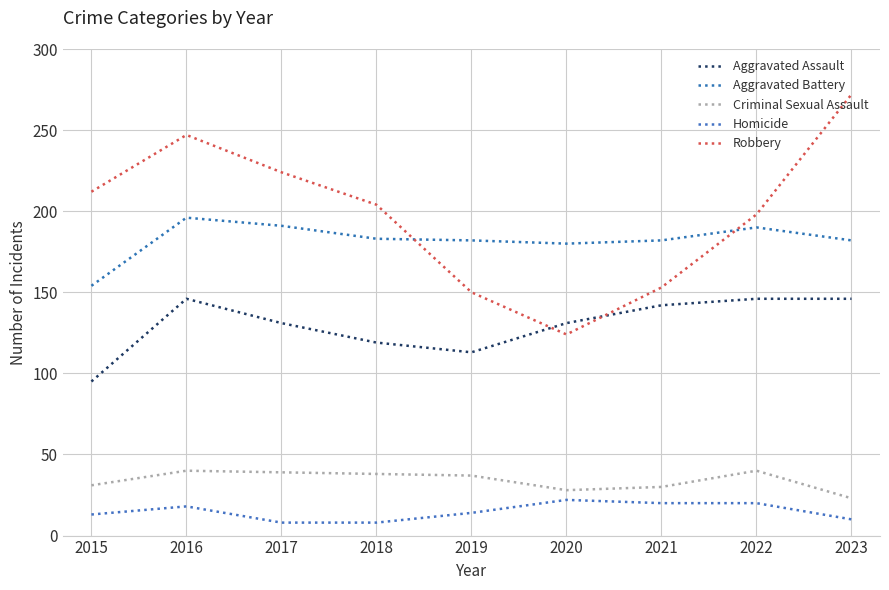

True or false: Criminal Sexual Assault has a value of 30 at 2021.

True